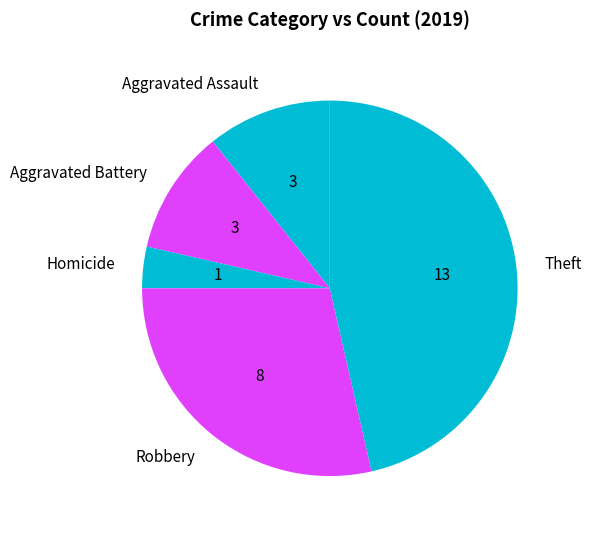

How many slices are in this pie chart?

5